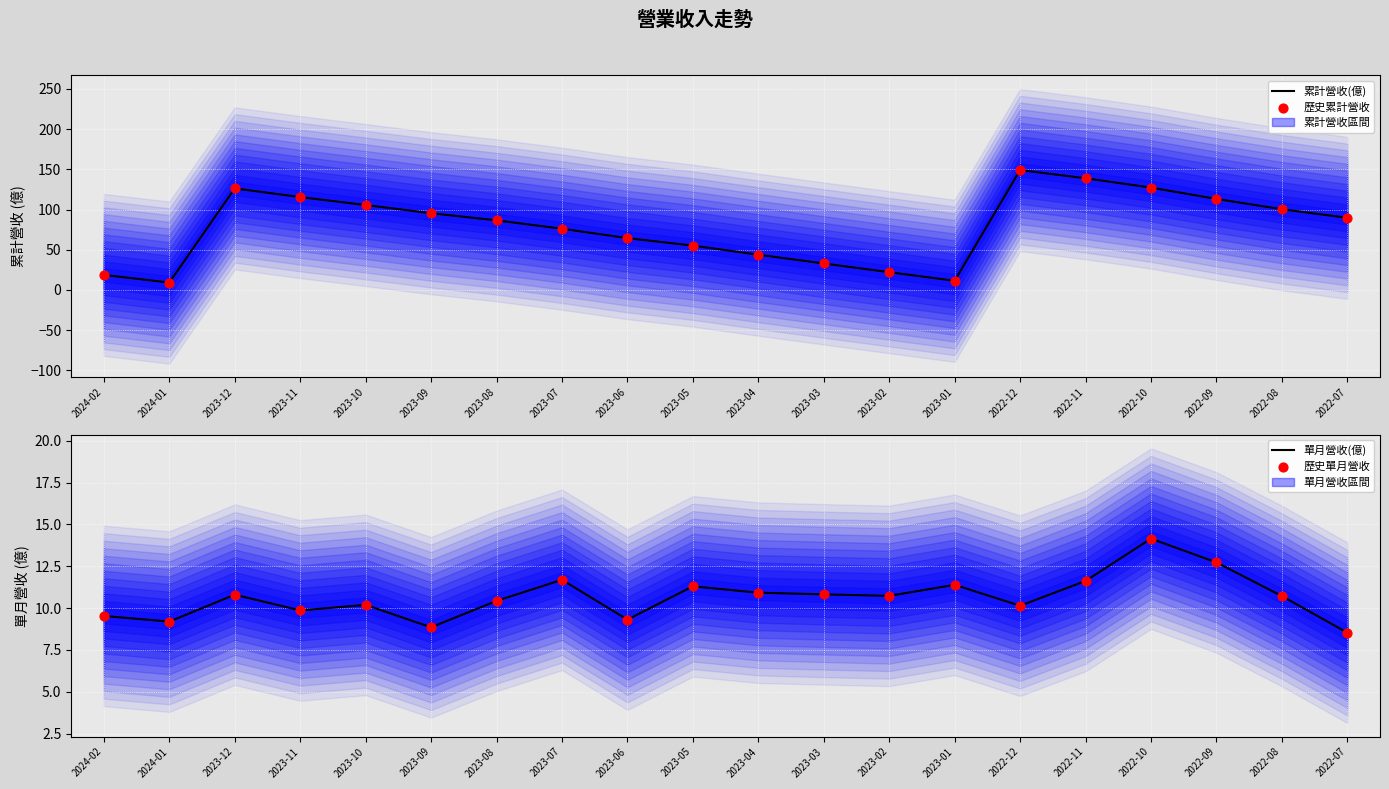

Is the value of 歷史單月營收 at 2022-10 greater than the value of 歷史累計營收 at 2022-11?

No